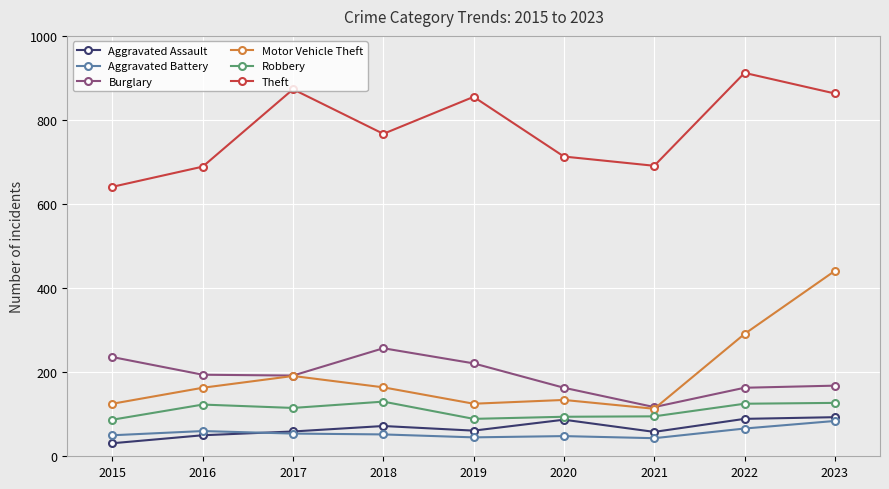

In Theft, how many points are lower than both neighbors (excluding endpoints)?

2